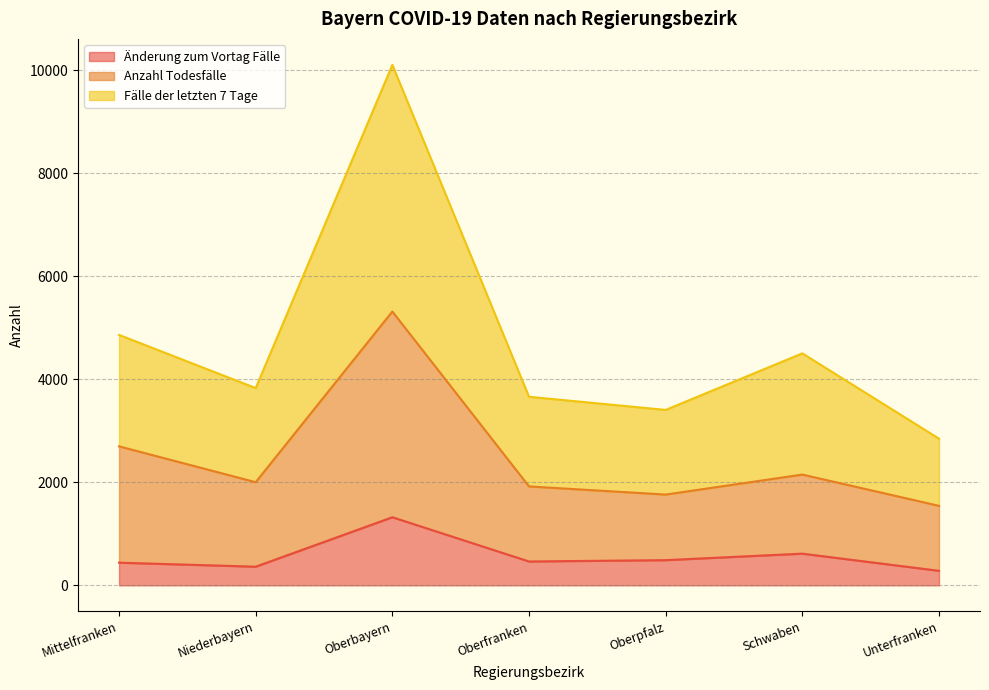

What is the difference between the highest and lowest values at Schwaben?

3888